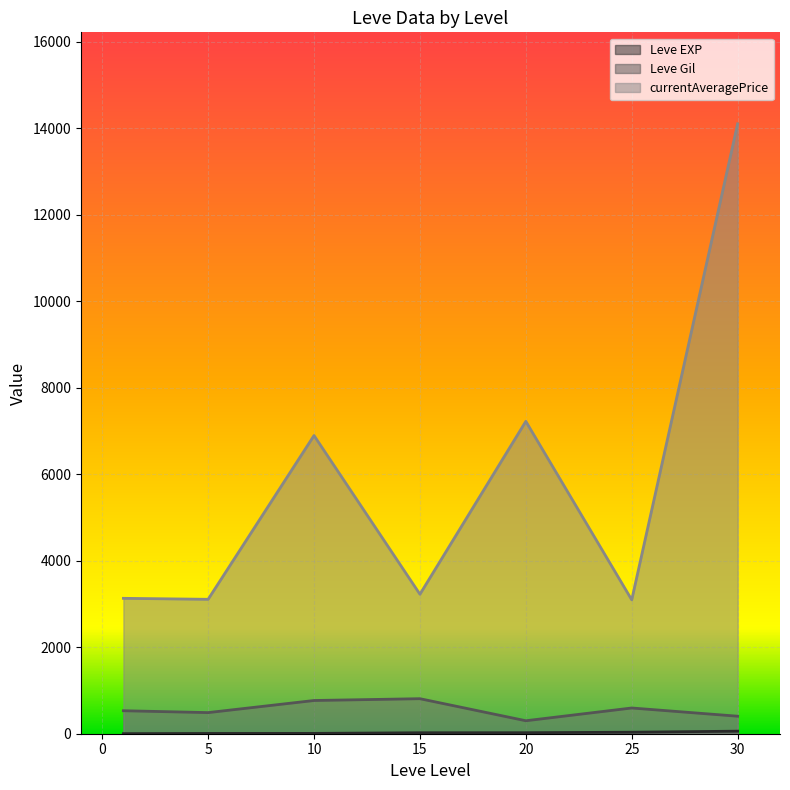

What is the difference between the second highest and minimum values in the currentAveragePrice series?

4128.7